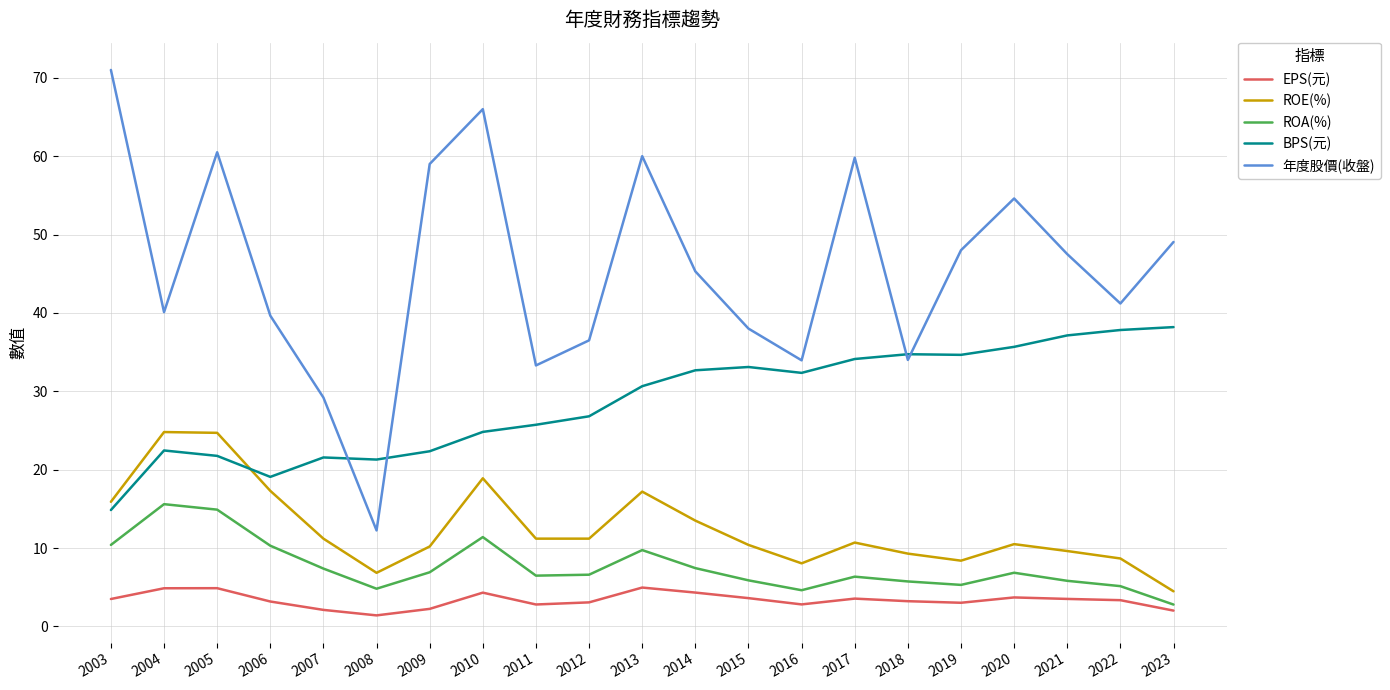

The 年度股價(收盤) series shows 49.0 at 2023. True or false?

True